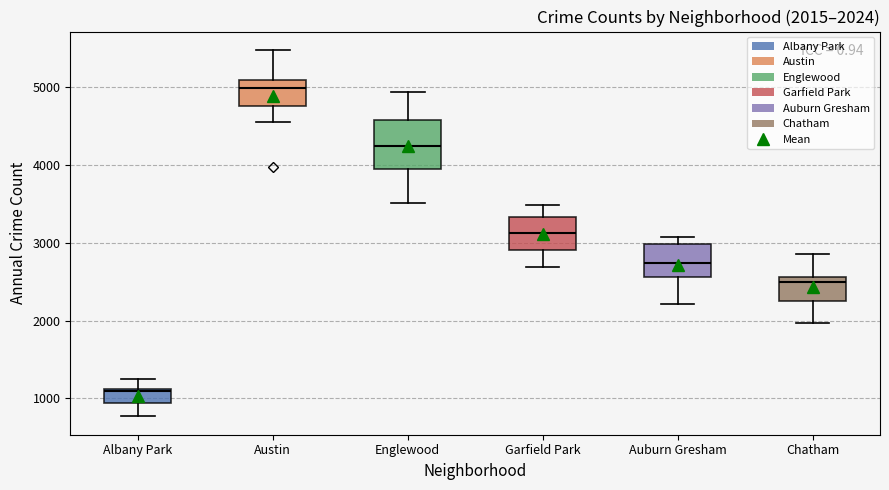

Which box has the highest median line?

Austin